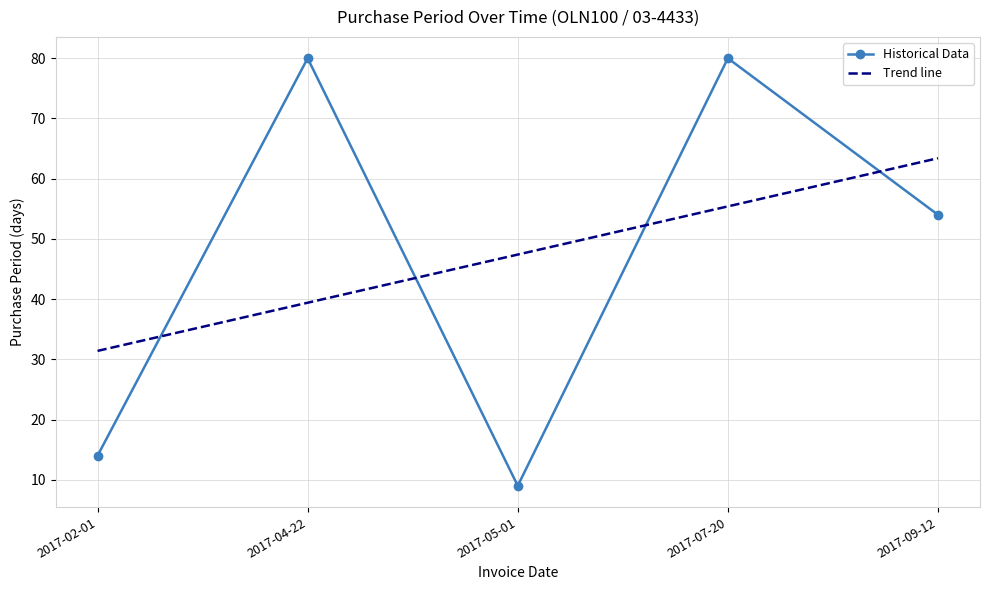

What is the sum of all values?

237